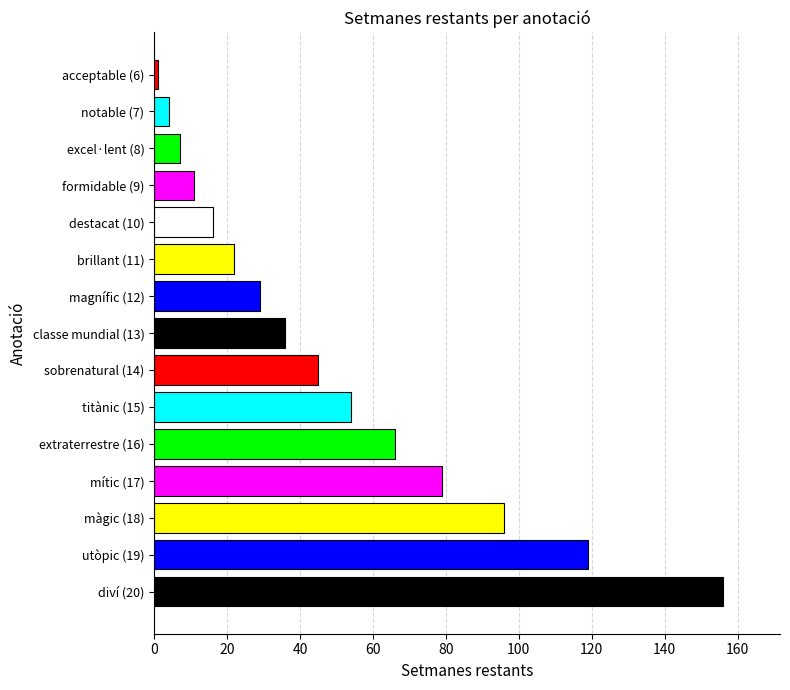

Reading top to bottom, what are all the values shown in this chart?

acceptable (6)=1	notable (7)=4	excel·lent (8)=7	formidable (9)=11	destacat (10)=16	brillant (11)=22	magnífic (12)=29	classe mundial (13)=36	sobrenatural (14)=45	titànic (15)=54	extraterrestre (16)=66	mític (17)=79	màgic (18)=96	utòpic (19)=119	diví (20)=156